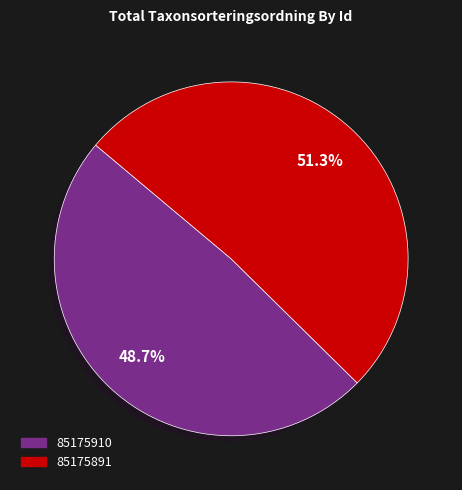

To the nearest percent, what is the difference between the largest and smallest slice percentages?

3%